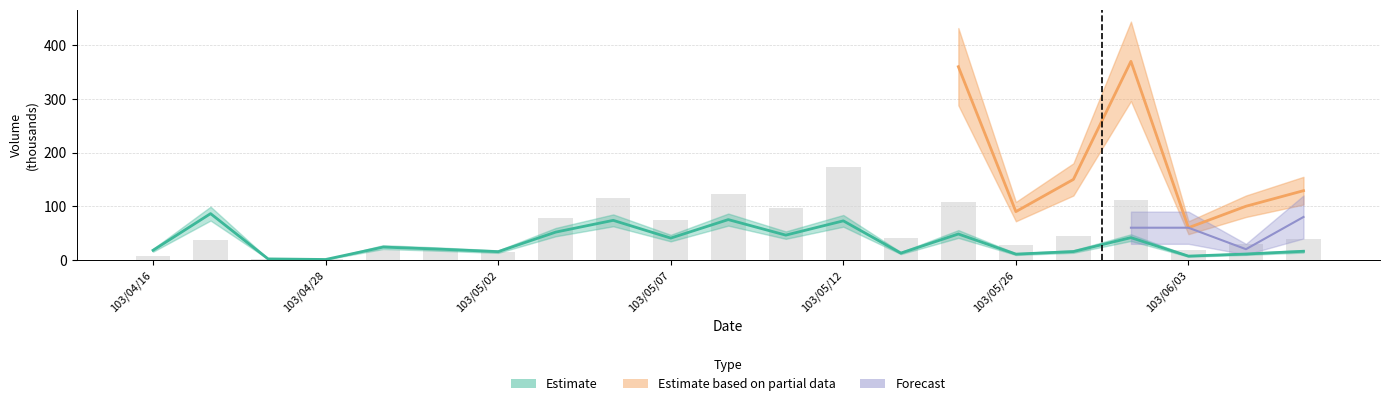

The value of col_2 at 103/04/28 is 1.2. True or false?

False